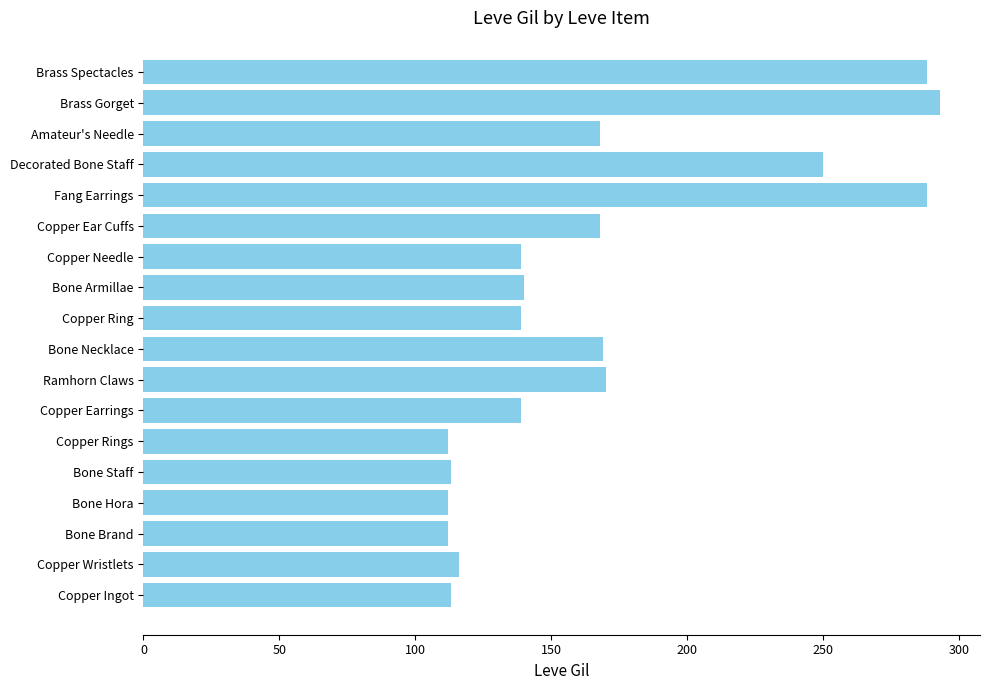

True or false: the data shows 168 at Amateur's Needle.

True